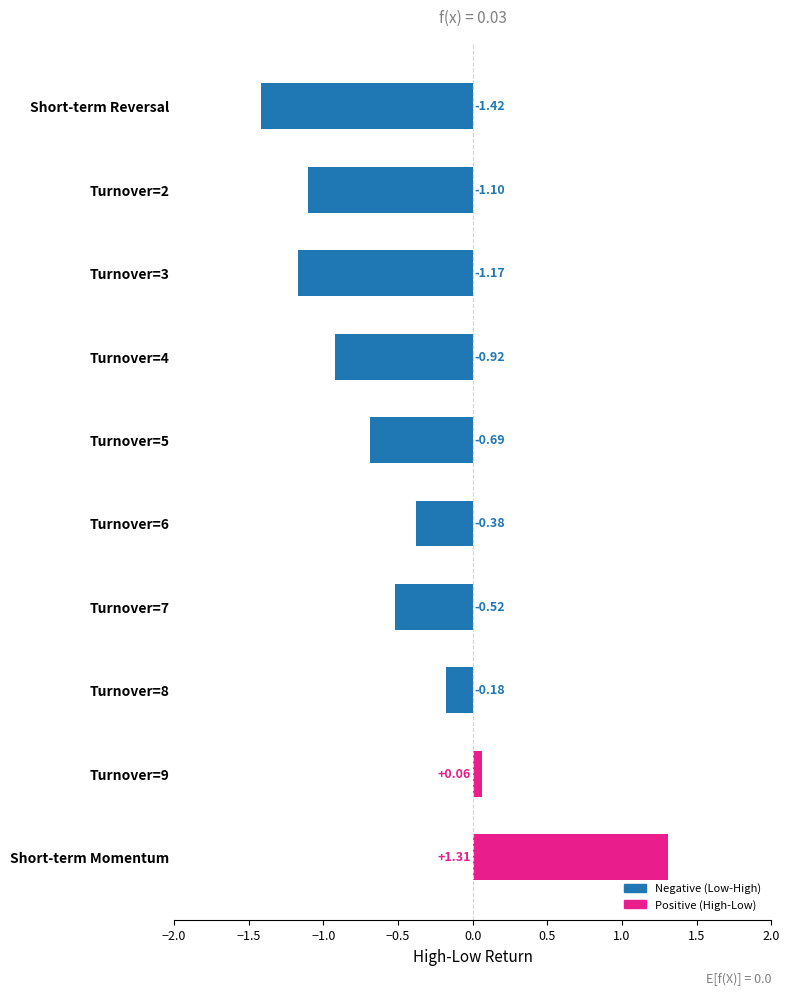

At which category does the chart reach its peak across all series?

Short-term Momentum